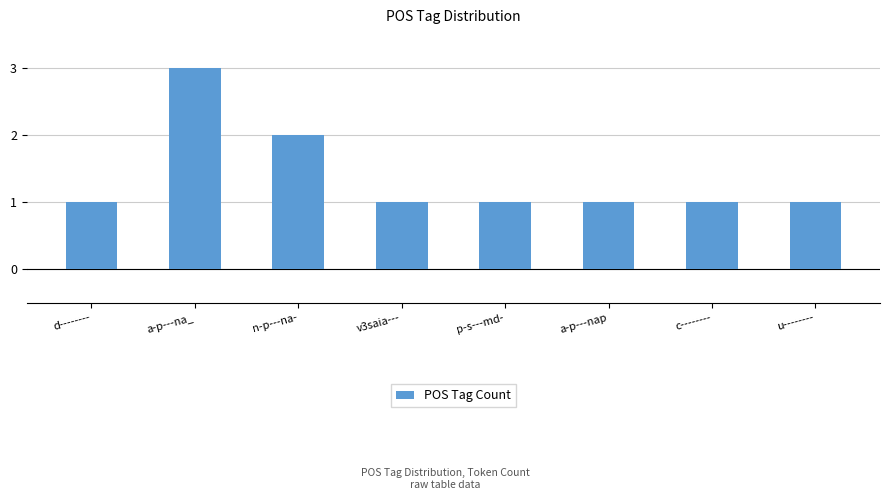

What is the maximum value shown in the chart?

3